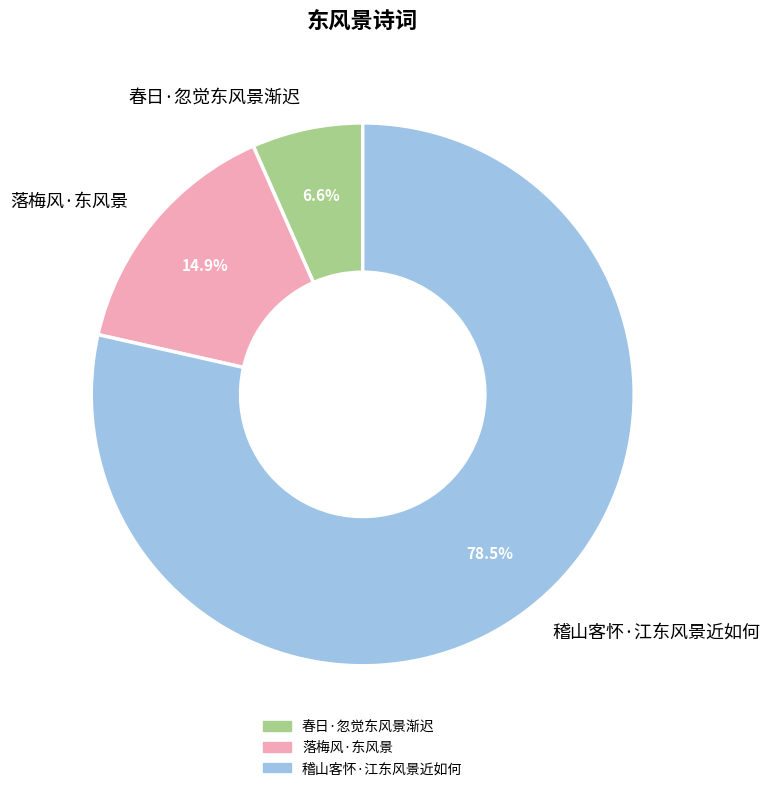

To the nearest percent, what portion does 春日·忽觉东风景渐迟 represent?

7%